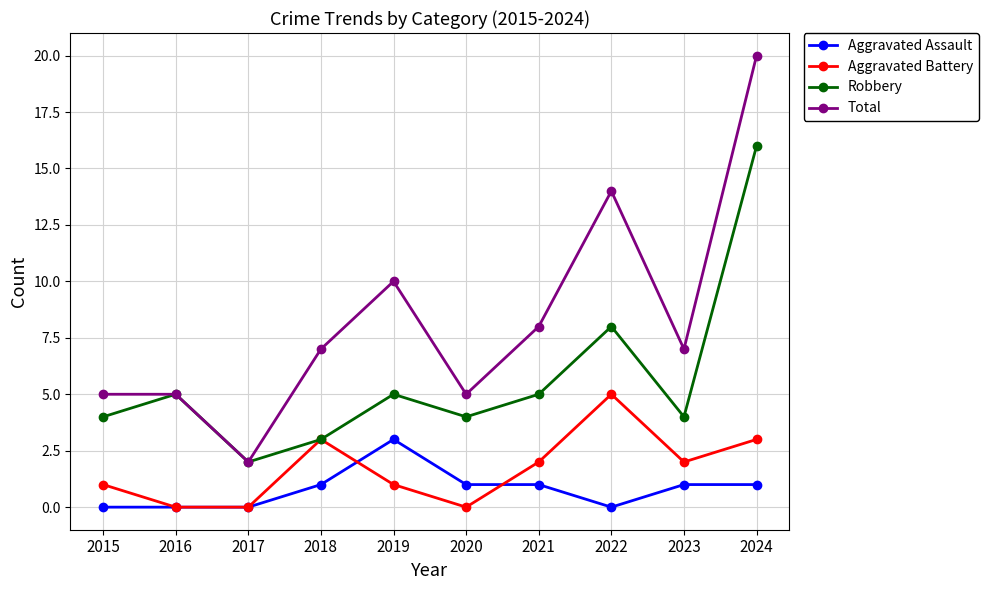

Reading left to right, list all the values displayed in this chart.

Aggravated Assault: 2015=0	2016=0	2017=0	2018=1	2019=3	2020=1	2021=1	2022=0	2023=1	2024=1
Aggravated Battery: 2015=1	2016=0	2017=0	2018=3	2019=1	2020=0	2021=2	2022=5	2023=2	2024=3
Robbery: 2015=4	2016=5	2017=2	2018=3	2019=5	2020=4	2021=5	2022=8	2023=4	2024=16
Total: 2015=5	2016=5	2017=2	2018=7	2019=10	2020=5	2021=8	2022=14	2023=7	2024=20